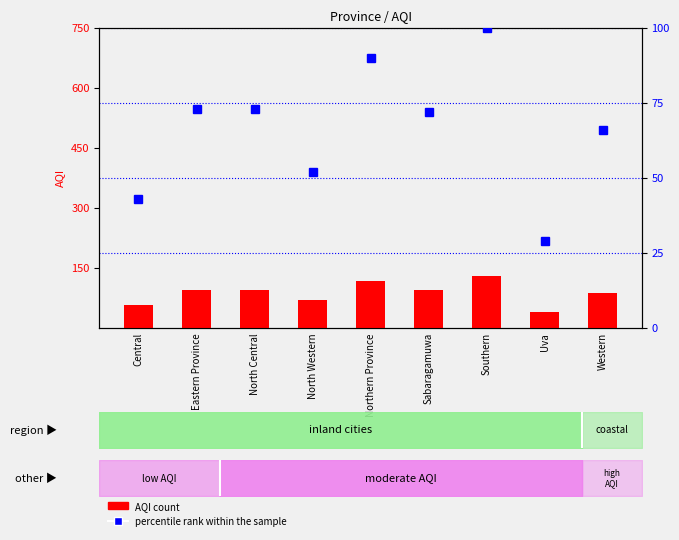

What is the label of the 2nd bar from the left?

Eastern Province